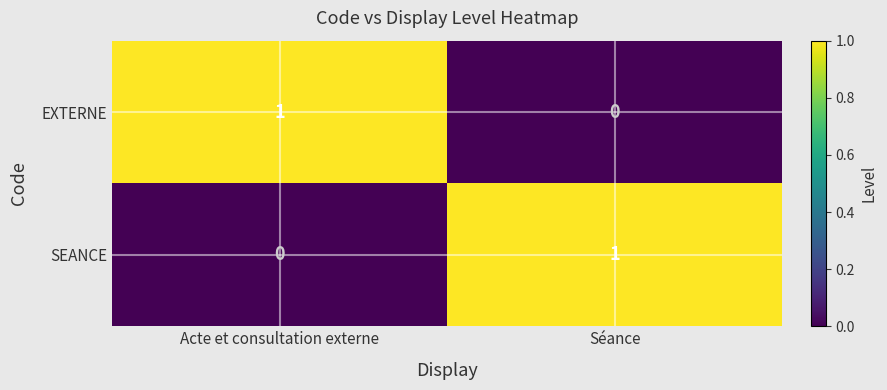

Reading left to right, extract all data points from this chart.

EXTERNE: 1	0
SEANCE: 0	1